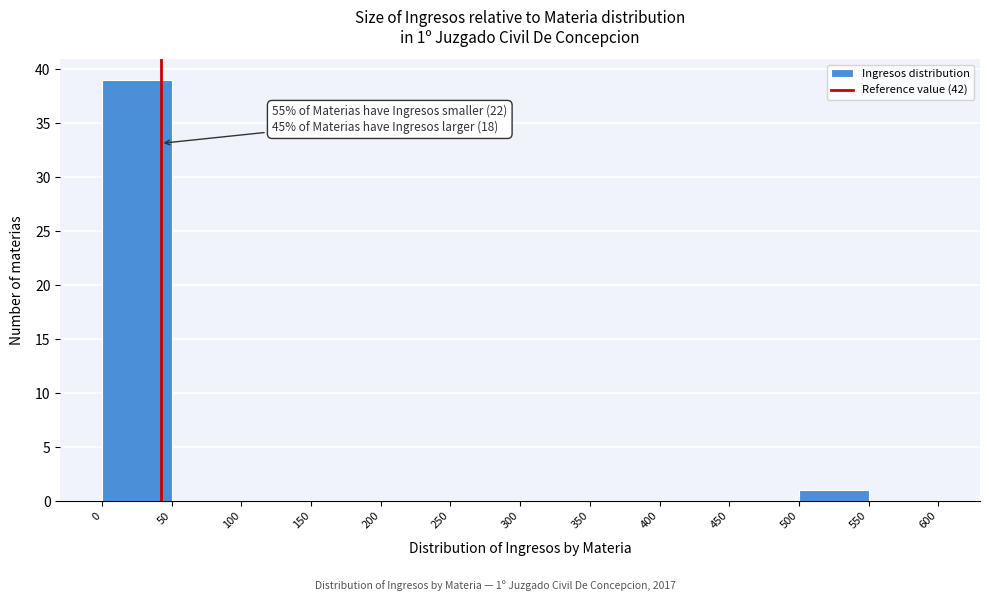

Which range on the x-axis has the tallest bar?

0 to 50